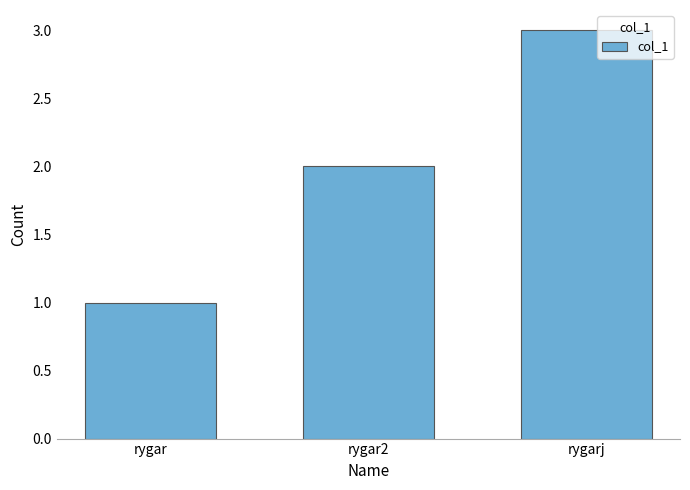

What is the difference between the values at rygar2 and rygarj?

1